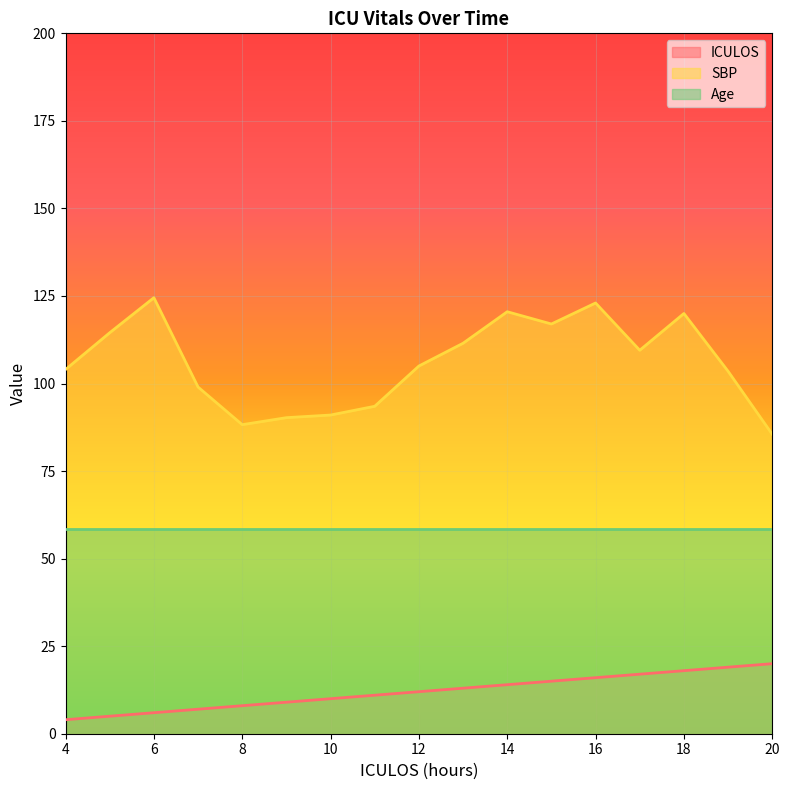

How many lines are shown in the chart?

3